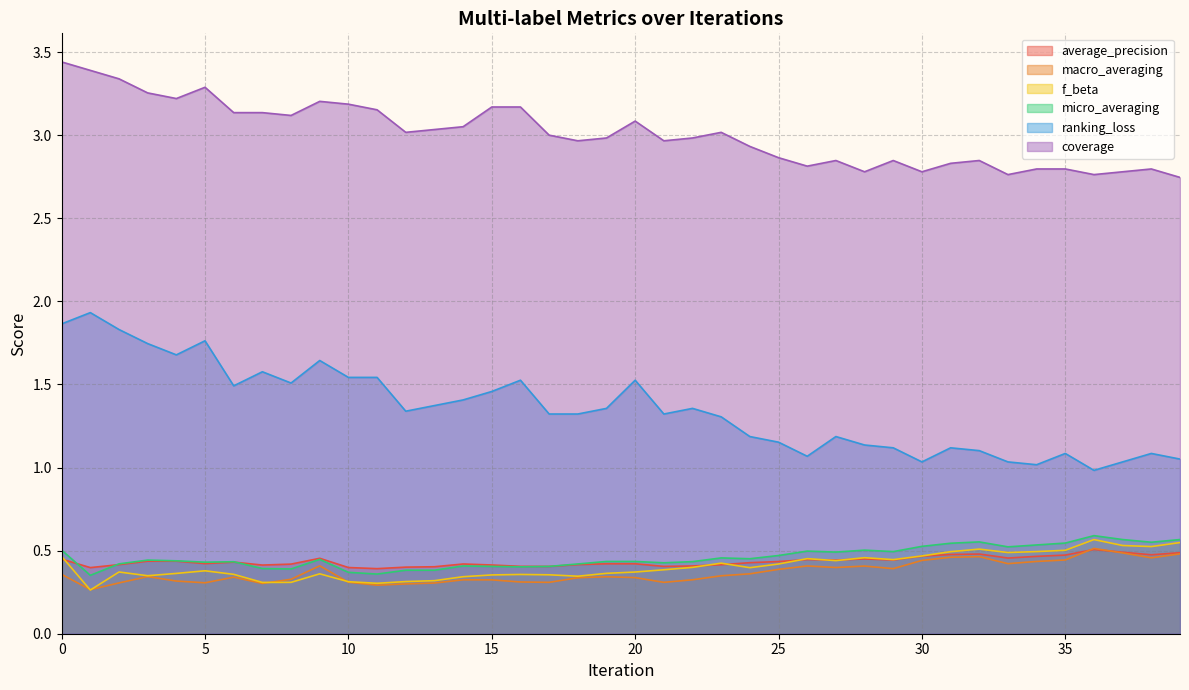

Reading right to left, list all the values displayed in this chart.

average_precision: 39=0.5	38=0.5	37=0.5	36=0.5	35=0.5	34=0.5	33=0.5	32=0.5	31=0.5	30=0.5	29=0.4	28=0.5	27=0.4	26=0.4	25=0.4	24=0.4	23=0.4	22=0.4	21=0.4	20=0.4	19=0.4	18=0.4	17=0.4	16=0.4	15=0.4	14=0.4	13=0.4	12=0.4	11=0.4	10=0.4	9=0.5	8=0.4	7=0.4	6=0.4	5=0.4	4=0.4	3=0.4	2=0.4	1=0.4	0=0.4
macro_averaging: 39=0.5	38=0.5	37=0.5	36=0.5	35=0.4	34=0.4	33=0.4	32=0.5	31=0.5	30=0.4	29=0.4	28=0.4	27=0.4	26=0.4	25=0.4	24=0.4	23=0.3	22=0.3	21=0.3	20=0.3	19=0.3	18=0.3	17=0.3	16=0.3	15=0.3	14=0.3	13=0.3	12=0.3	11=0.3	10=0.3	9=0.4	8=0.3	7=0.3	6=0.3	5=0.3	4=0.3	3=0.3	2=0.3	1=0.3	0=0.4
f_beta: 39=0.5	38=0.5	37=0.5	36=0.6	35=0.5	34=0.5	33=0.5	32=0.5	31=0.5	30=0.5	29=0.4	28=0.5	27=0.4	26=0.5	25=0.4	24=0.4	23=0.4	22=0.4	21=0.4	20=0.4	19=0.4	18=0.3	17=0.4	16=0.4	15=0.4	14=0.3	13=0.3	12=0.3	11=0.3	10=0.3	9=0.4	8=0.3	7=0.3	6=0.4	5=0.4	4=0.4	3=0.3	2=0.4	1=0.3	0=0.5
micro_averaging: 39=0.6	38=0.6	37=0.6	36=0.6	35=0.5	34=0.5	33=0.5	32=0.6	31=0.5	30=0.5	29=0.5	28=0.5	27=0.5	26=0.5	25=0.5	24=0.5	23=0.5	22=0.4	21=0.4	20=0.4	19=0.4	18=0.4	17=0.4	16=0.4	15=0.4	14=0.4	13=0.4	12=0.4	11=0.4	10=0.4	9=0.4	8=0.4	7=0.4	6=0.4	5=0.4	4=0.4	3=0.4	2=0.4	1=0.4	0=0.5
ranking_loss: 39=1.1	38=1.1	37=1.0	36=1.0	35=1.1	34=1.0	33=1.0	32=1.1	31=1.1	30=1.0	29=1.1	28=1.1	27=1.2	26=1.1	25=1.2	24=1.2	23=1.3	22=1.4	21=1.3	20=1.5	19=1.4	18=1.3	17=1.3	16=1.5	15=1.5	14=1.4	13=1.4	12=1.3	11=1.5	10=1.5	9=1.6	8=1.5	7=1.6	6=1.5	5=1.8	4=1.7	3=1.7	2=1.8	1=1.9	0=1.9
coverage: 39=2.7	38=2.8	37=2.8	36=2.8	35=2.8	34=2.8	33=2.8	32=2.8	31=2.8	30=2.8	29=2.8	28=2.8	27=2.8	26=2.8	25=2.9	24=2.9	23=3.0	22=3.0	21=3.0	20=3.1	19=3.0	18=3.0	17=3.0	16=3.2	15=3.2	14=3.1	13=3.0	12=3.0	11=3.2	10=3.2	9=3.2	8=3.1	7=3.1	6=3.1	5=3.3	4=3.2	3=3.3	2=3.3	1=3.4	0=3.4